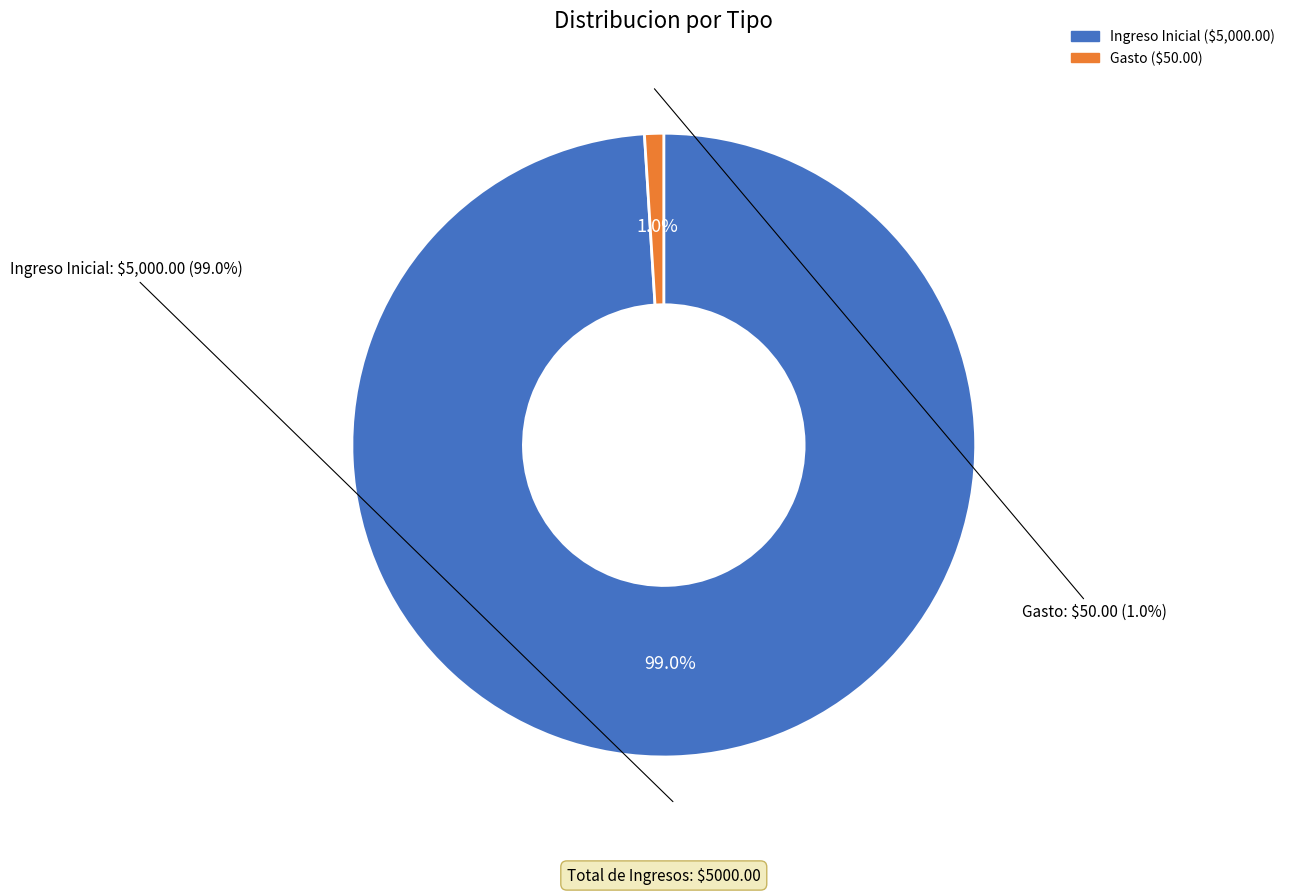

What is the change in value from Ingreso Inicial to Gasto?

-4950